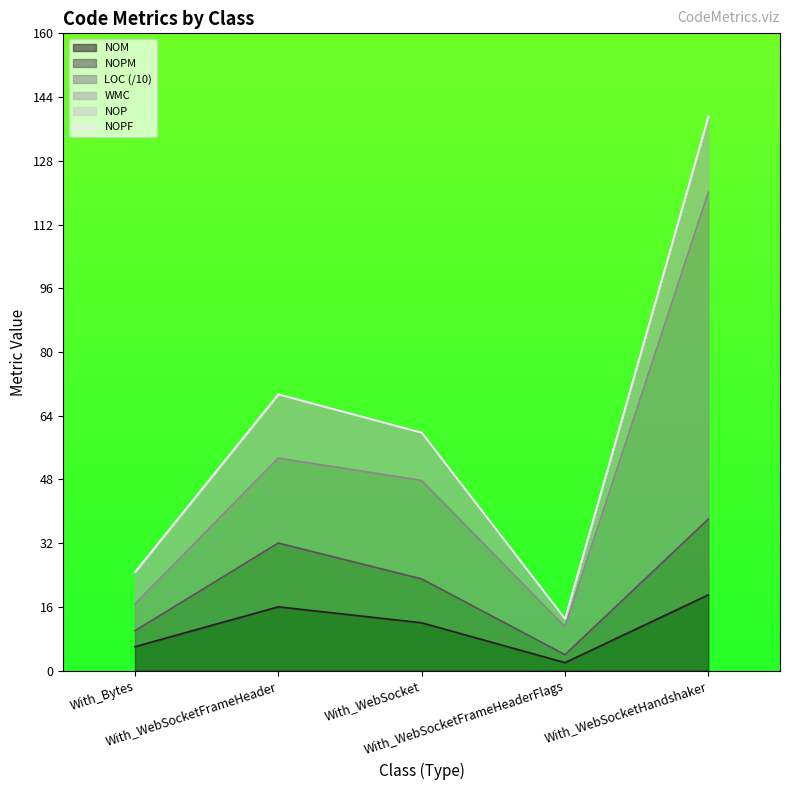

Is it true that NOPM equals 7.0 at With_WebSocketFrameHeaderFlags?

False